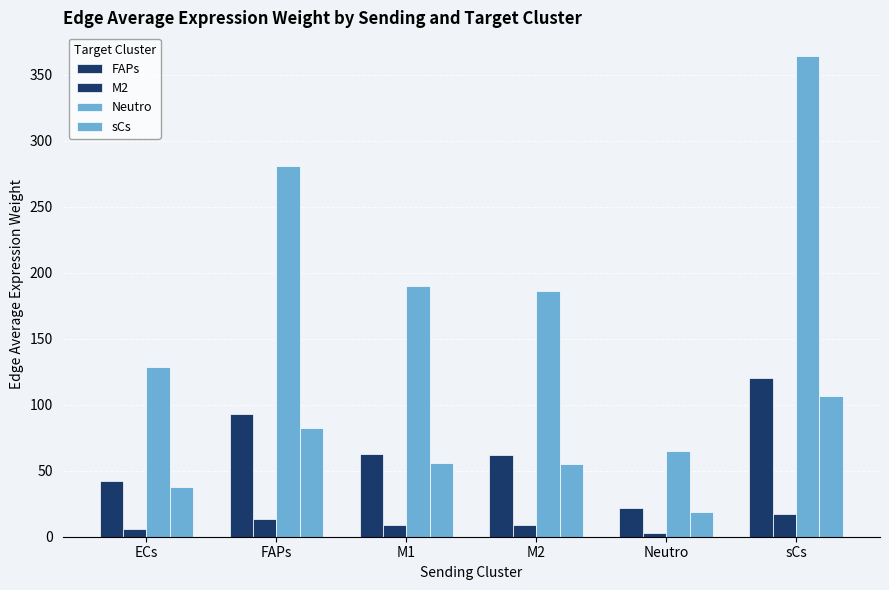

What is the total value across all series at M2?

311.9